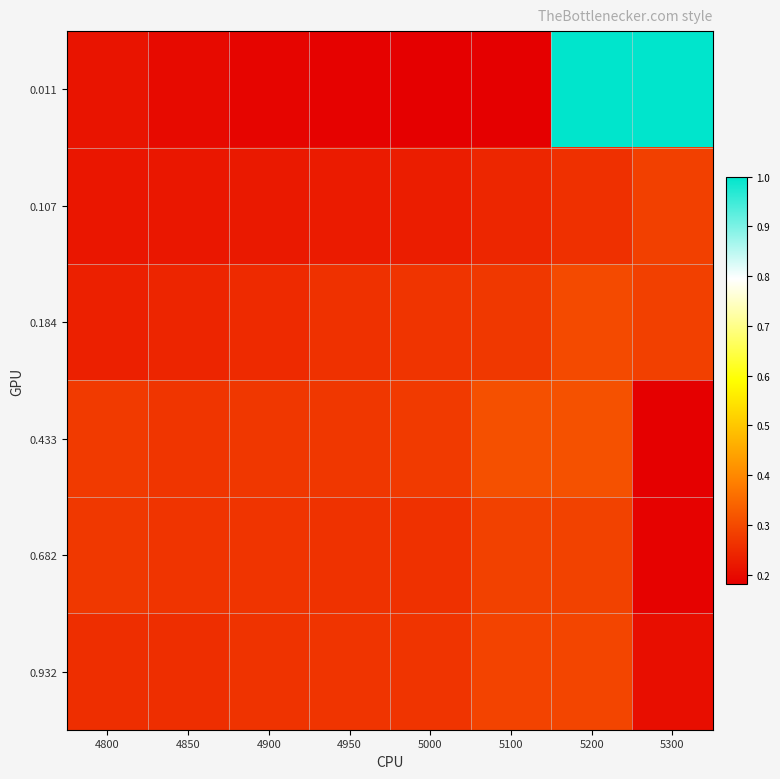

At how many categories does at least one series exceed 0?

8